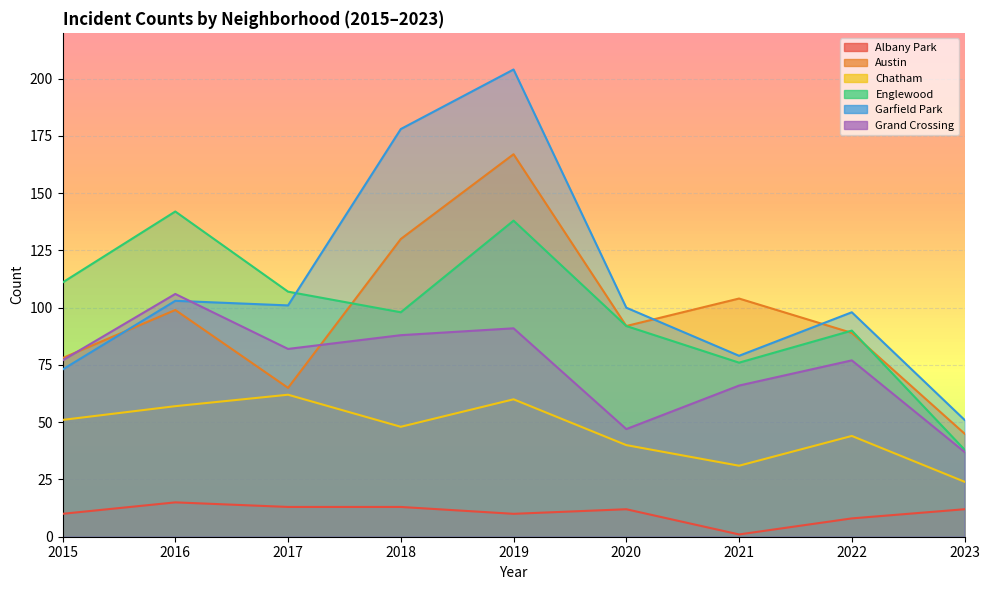

What is the difference between the second highest and second lowest values in the Austin series?

65